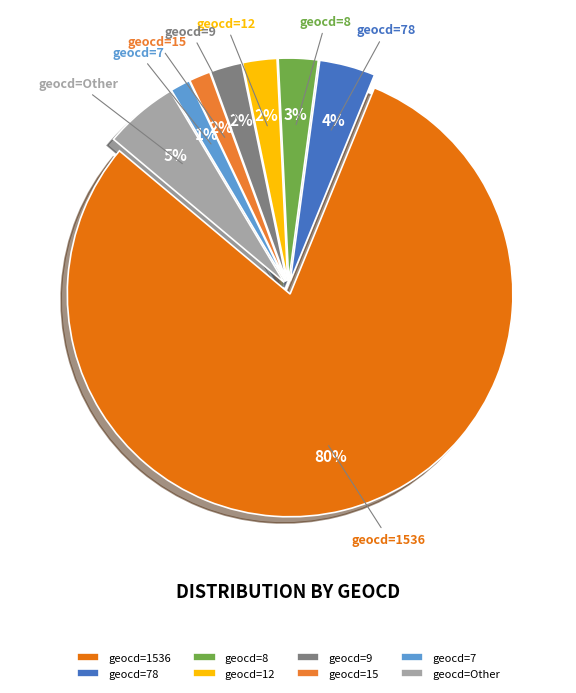

To the nearest percent, what portion does geocd=15 represent?

2%